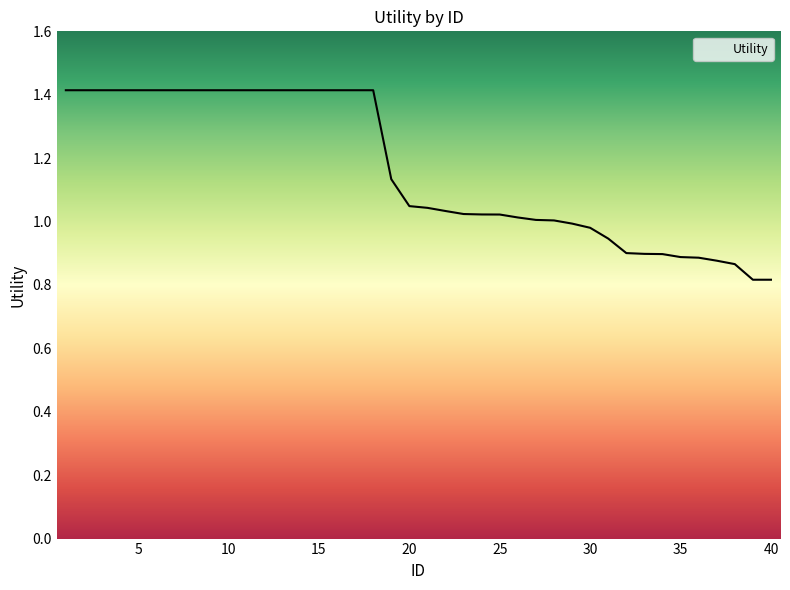

What is the maximum value shown in the chart?

1.4